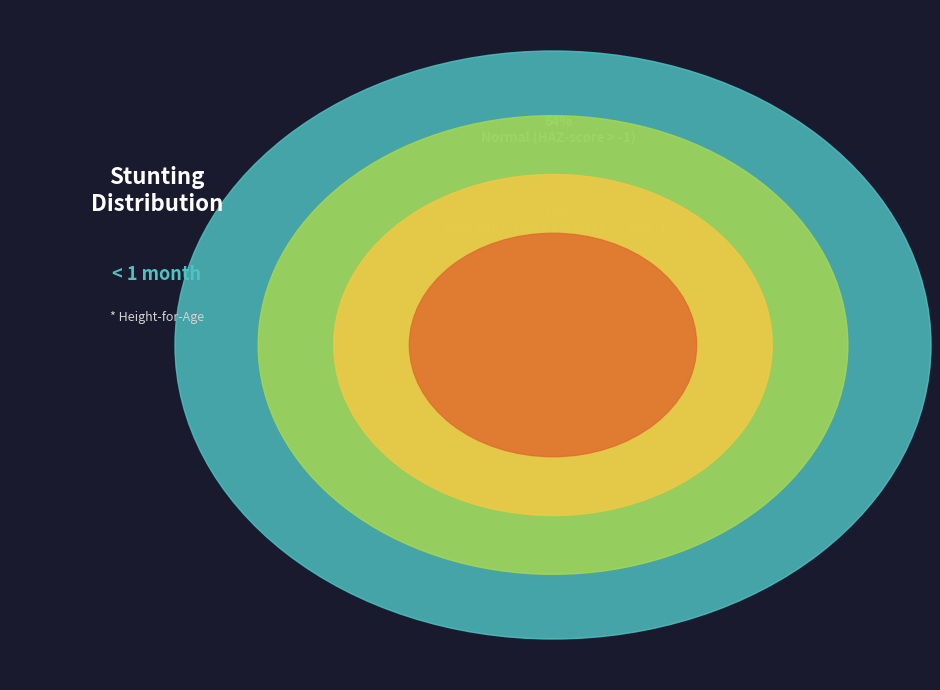

To the nearest percent, what is the average slice percentage?

25%